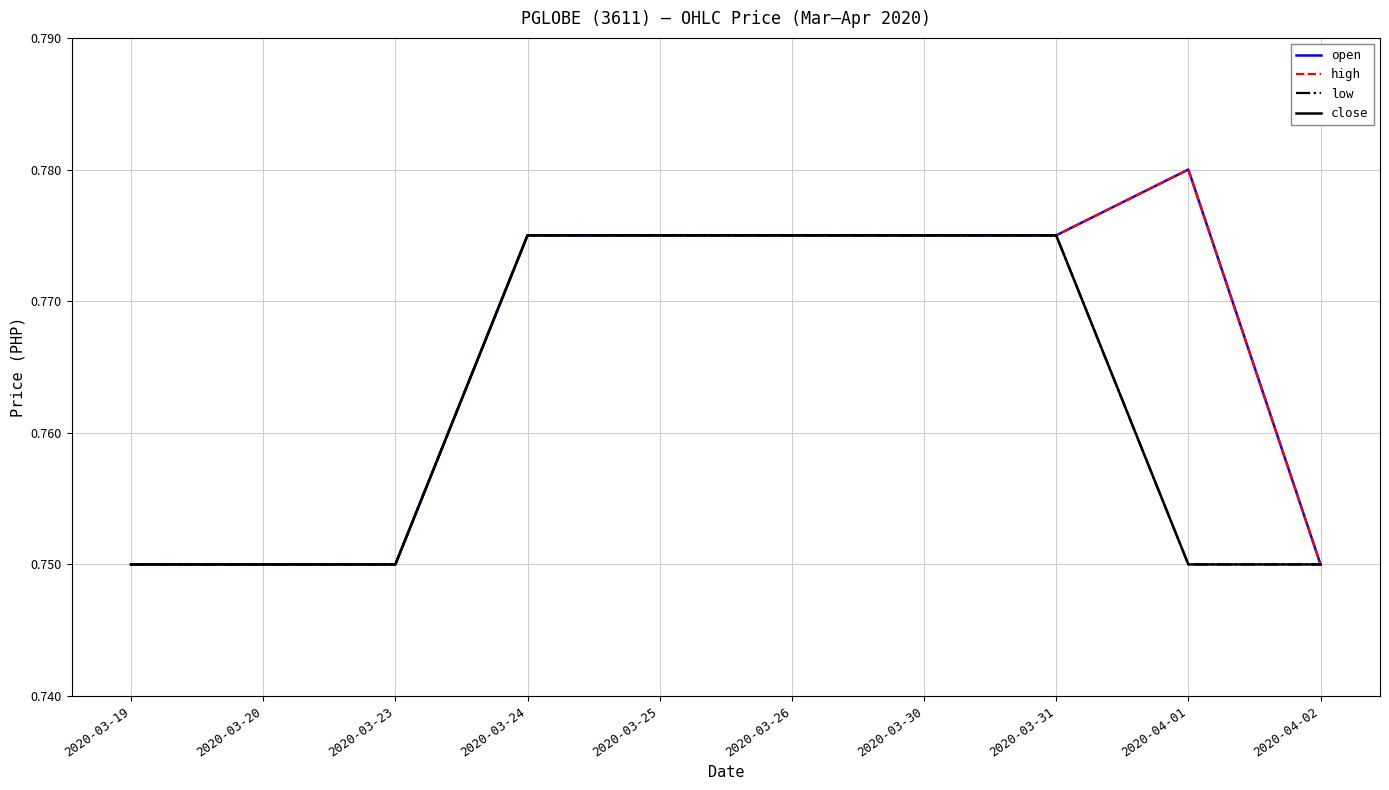

Reading left to right, extract all data points from this chart.

open: 0.8	0.8	0.8	0.8	0.8	0.8	0.8	0.8	0.8	0.8
high: 0.8	0.8	0.8	0.8	0.8	0.8	0.8	0.8	0.8	0.8
low: 0.8	0.8	0.8	0.8	0.8	0.8	0.8	0.8	0.8	0.8
close: 0.8	0.8	0.8	0.8	0.8	0.8	0.8	0.8	0.8	0.8